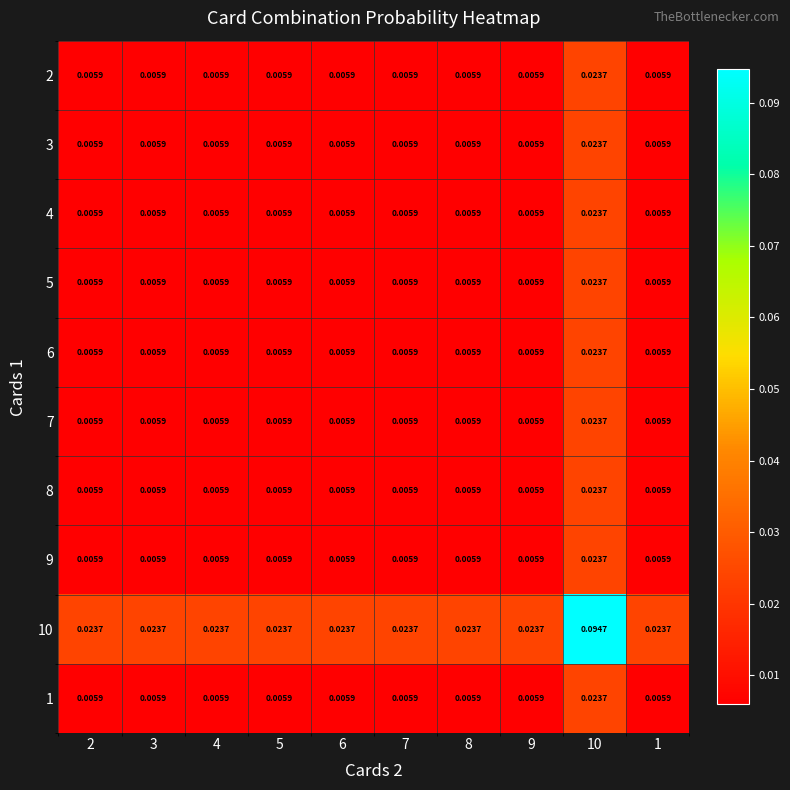

How many categories are shown in the chart?

10